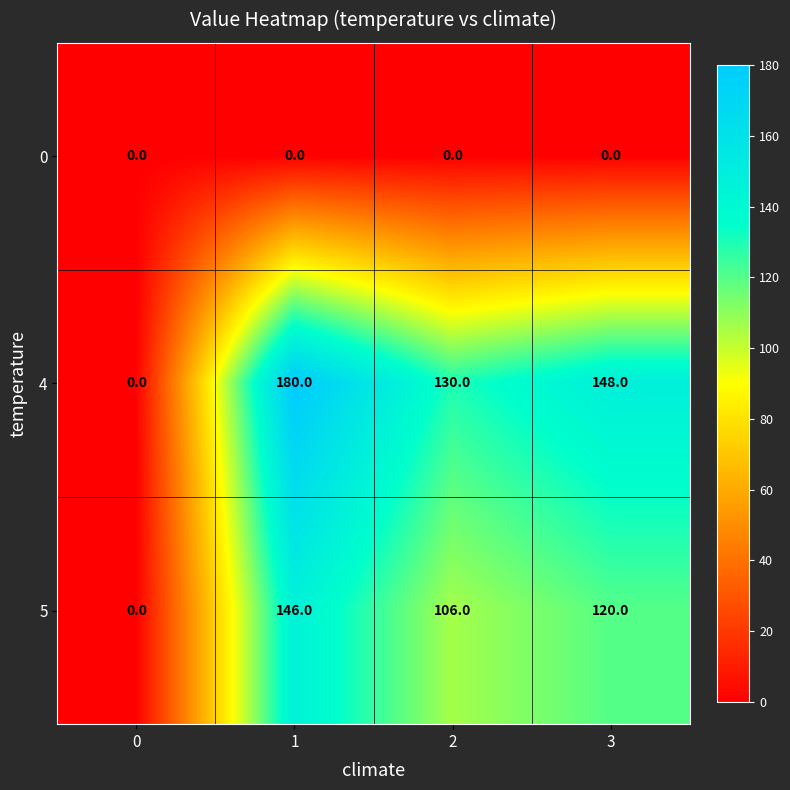

Count the 4 values in the range 130 to 180.

3